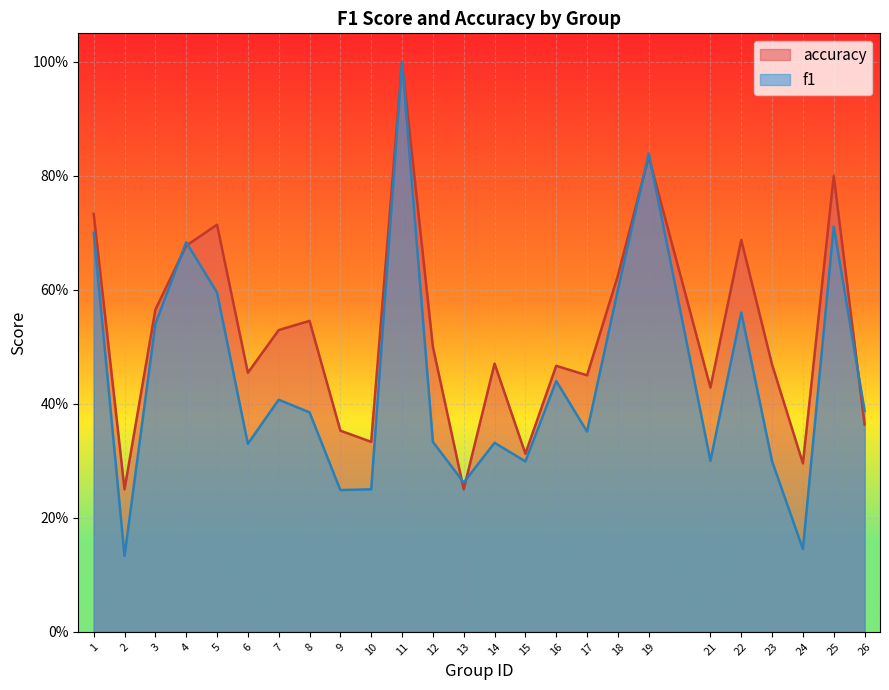

True or false: accuracy has a value of 1.1 at 22.

False